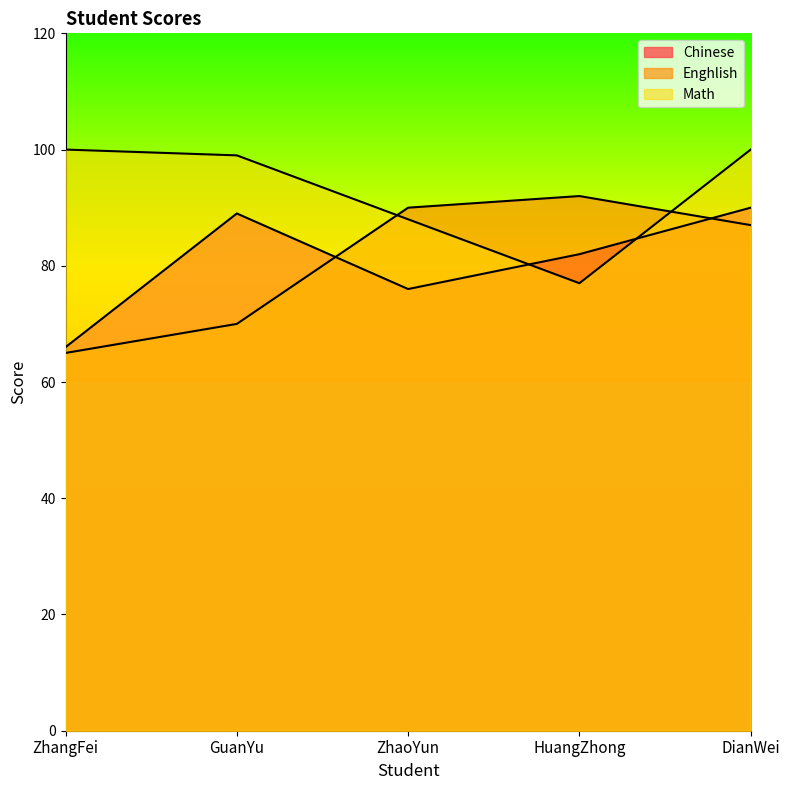

What is the spread (max minus min) of values at DianWei?

13